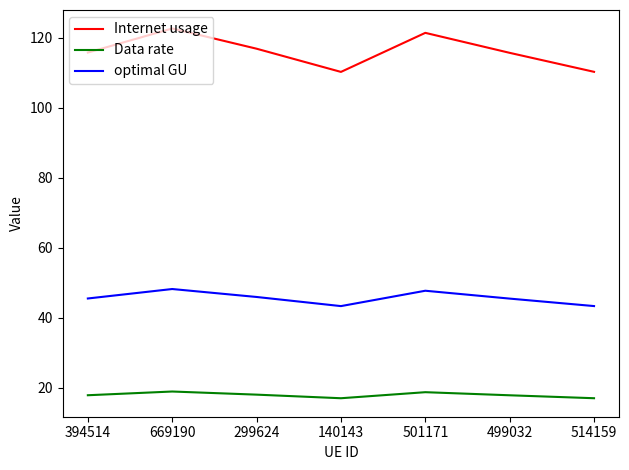

What is the difference between the Internet usage values at 501171 and 669190?

1.2